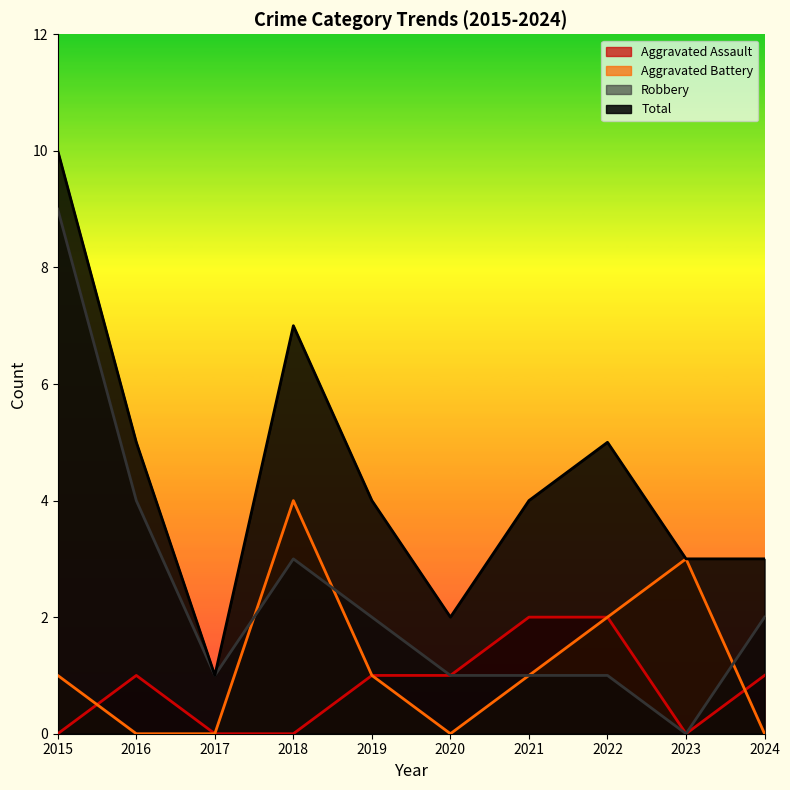

At how many categories does at least one series exceed 3?

6